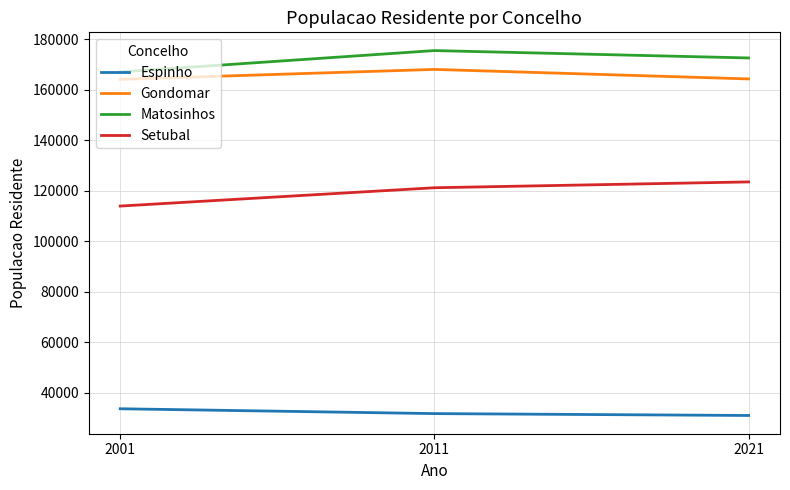

What is the minimum value shown in the chart?

31043